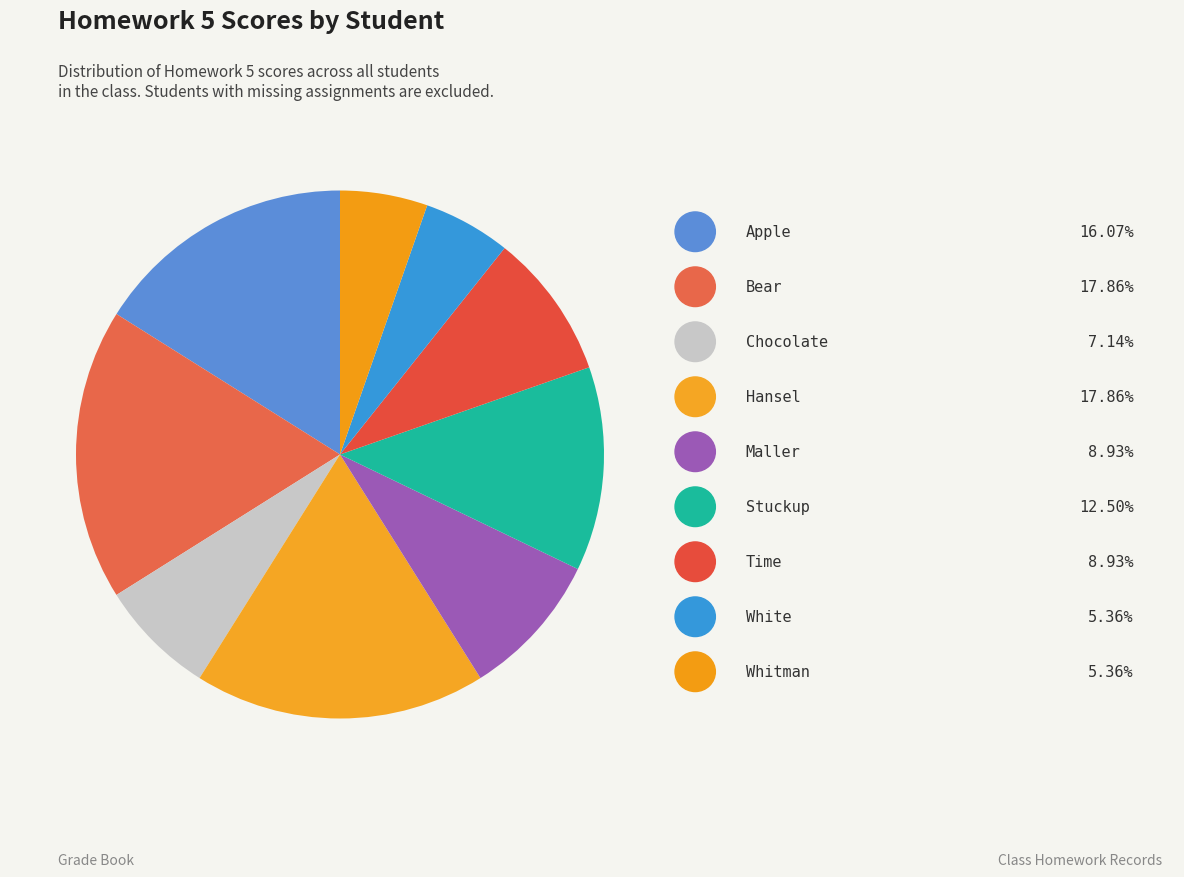

Is there a majority slice in this chart?

No